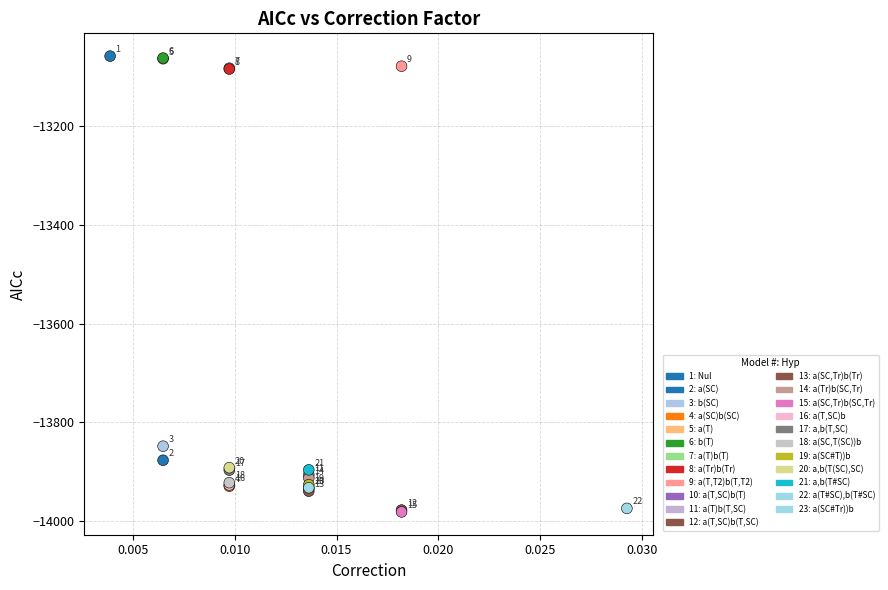

What Y value in the scatter plot is closest to -13519?

-13848.6